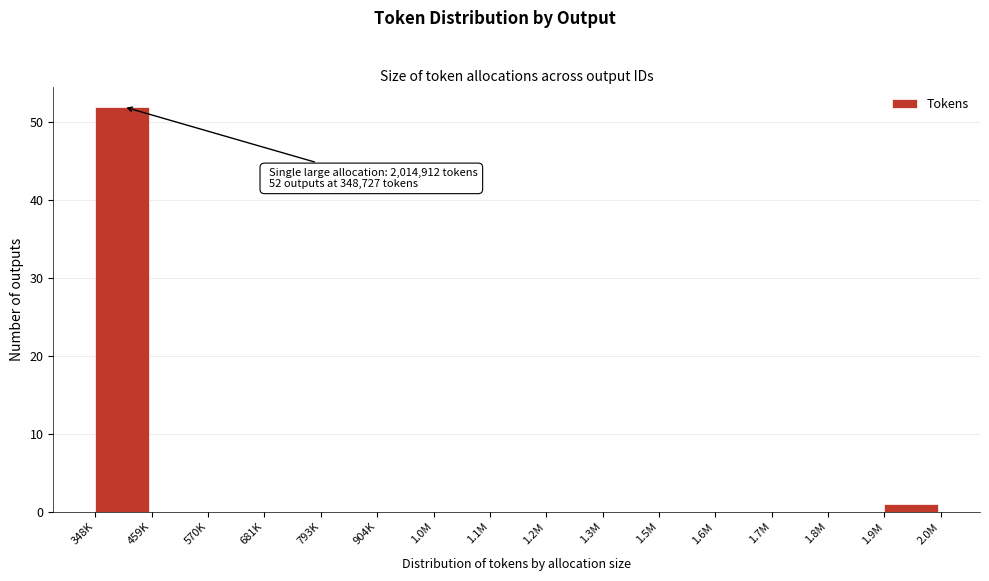

Reading left to right, list all the values displayed in this chart.

348K=52	459K=0	570K=0	681K=0	793K=0	904K=0	1.0M=0	1.1M=0	1.2M=0	1.3M=0	1.5M=0	1.6M=0	1.7M=0	1.8M=0	1.9M=1